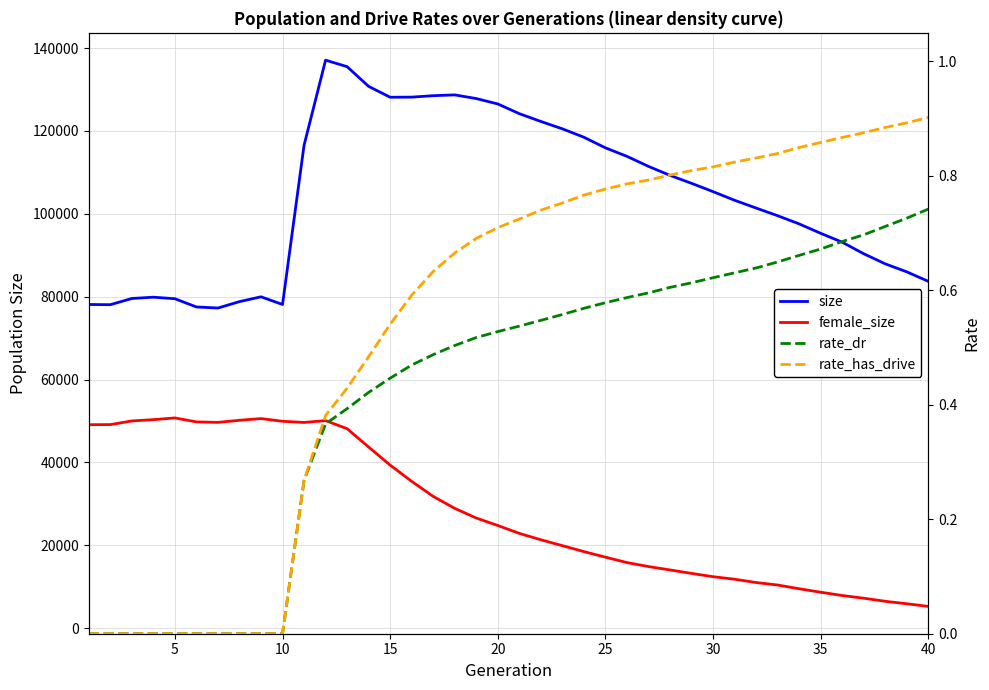

How many data points in female_size are less than 24792?

20